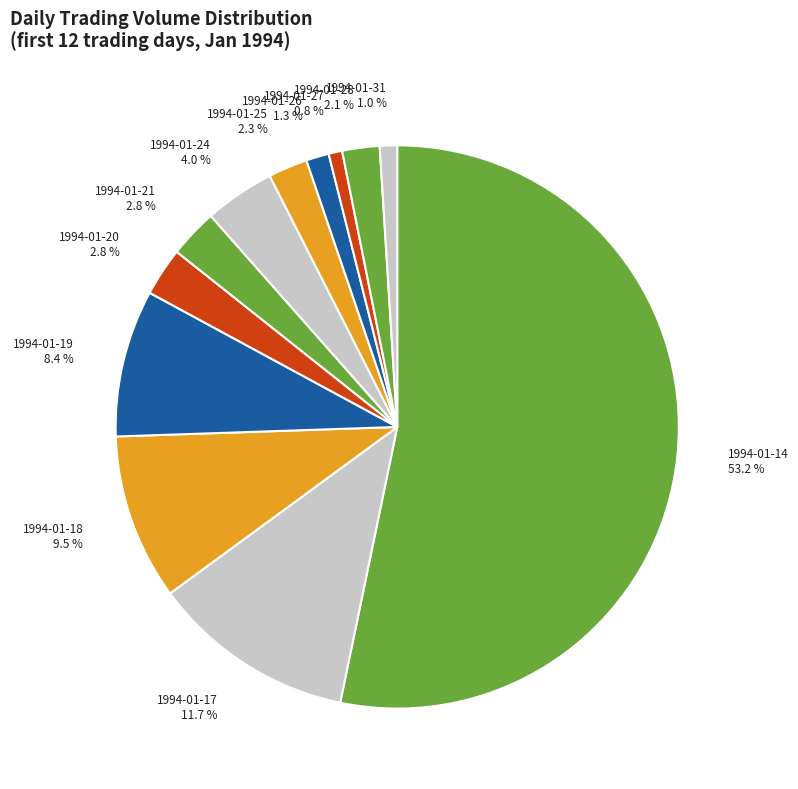

To the nearest percent, what is the average slice percentage?

8%